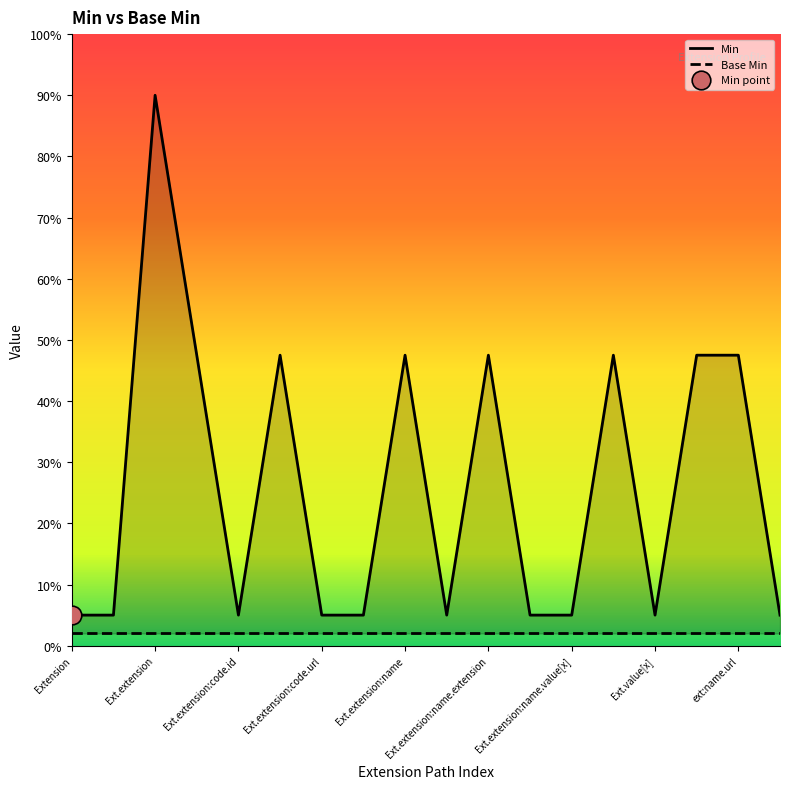

Which series has the largest total across all categories?

Min